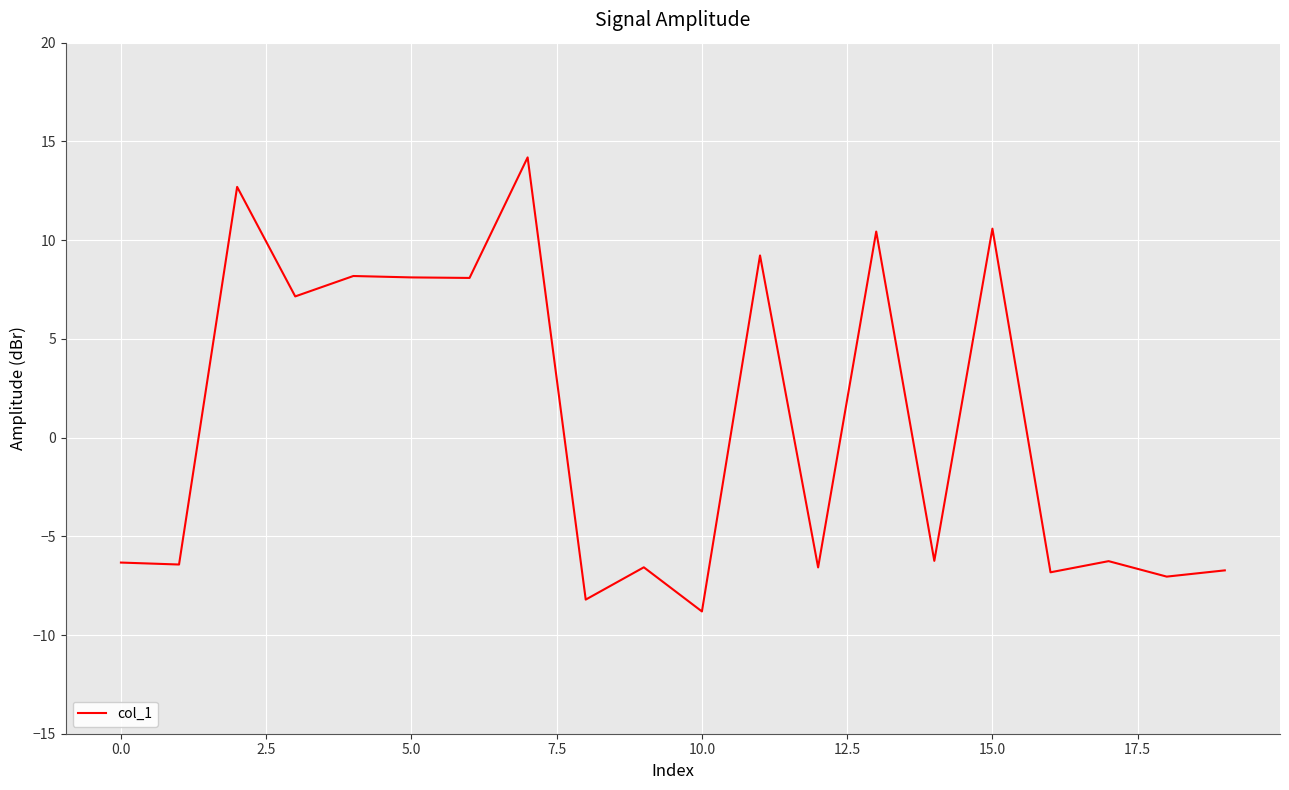

What is the difference between the maximum and minimum values?

23.0